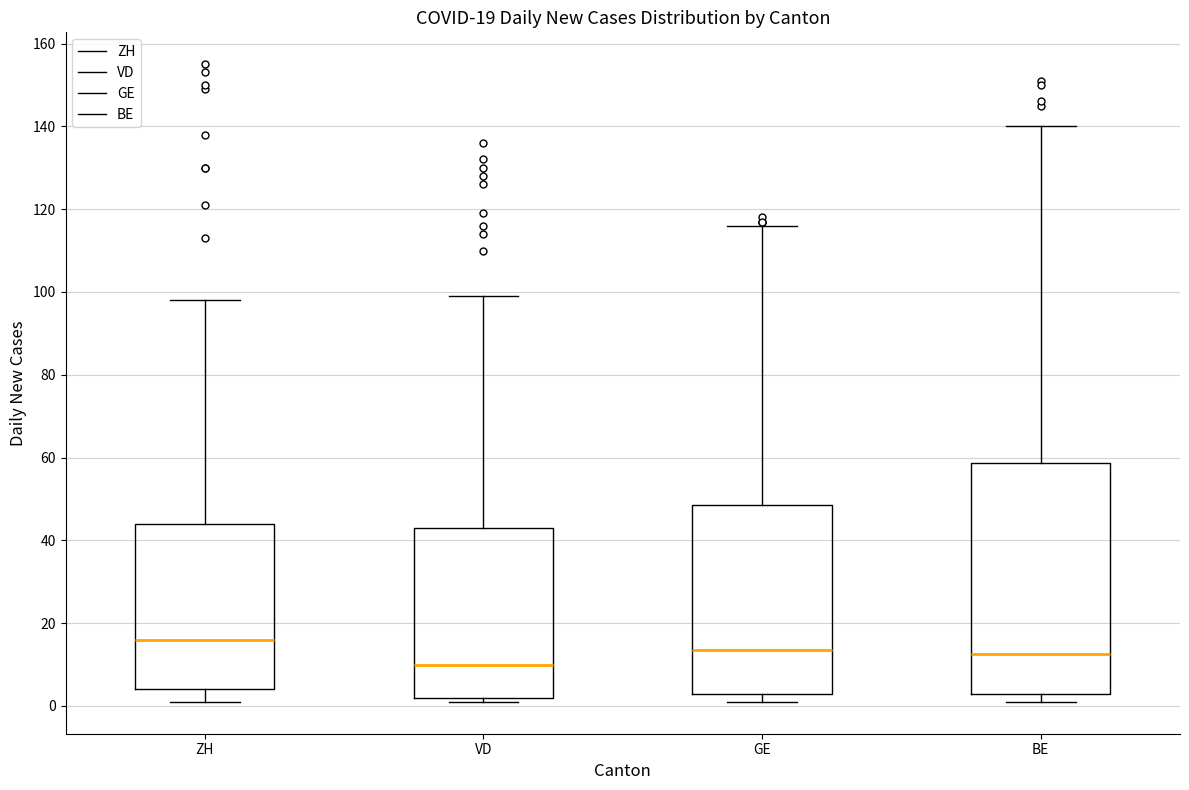

Which box's median line is the lowest?

VD